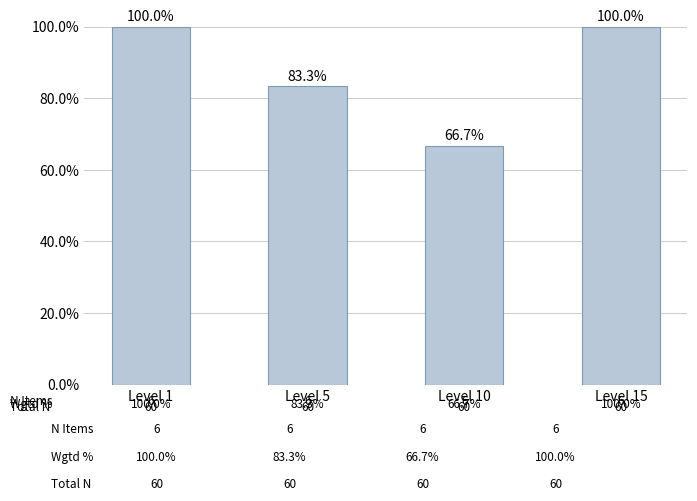

The chart shows a value of 100.0 at Level 15. True or false?

True